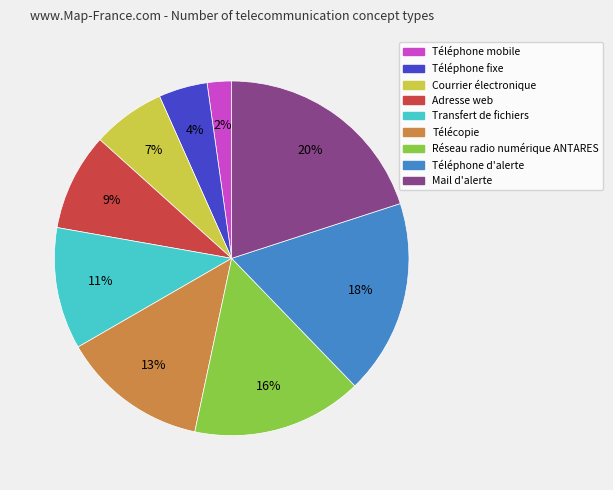

Which has a higher value, Télécopie or Courrier électronique?

Télécopie